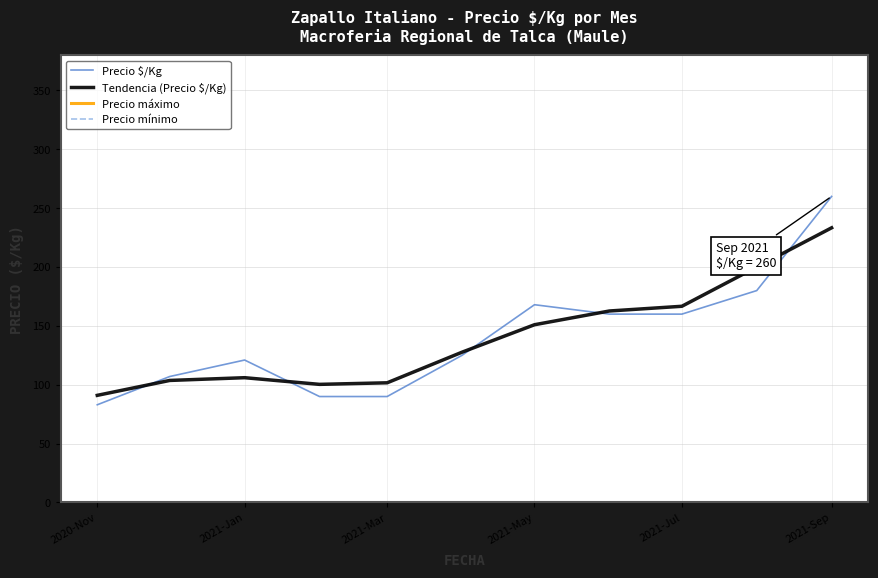

The value of Precio $/Kg at 2021-Jan is 169.9. True or false?

False